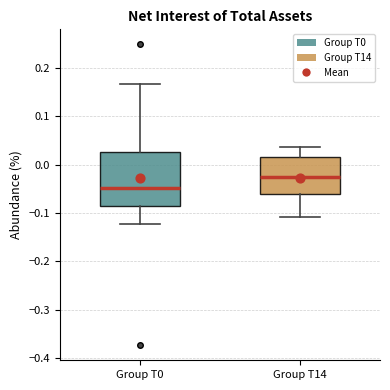

Where does the median line of the box for Group T0 sit on the y-axis? The values are not printed on the chart, so give them approximately, as read against the axis.

-0.05